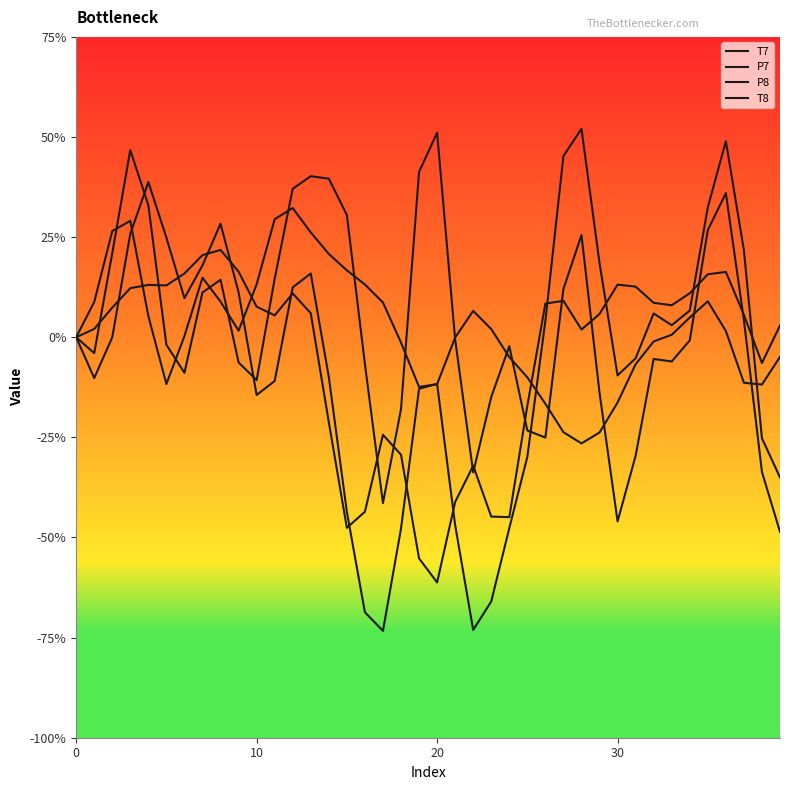

Which category has the highest value across all series?

28